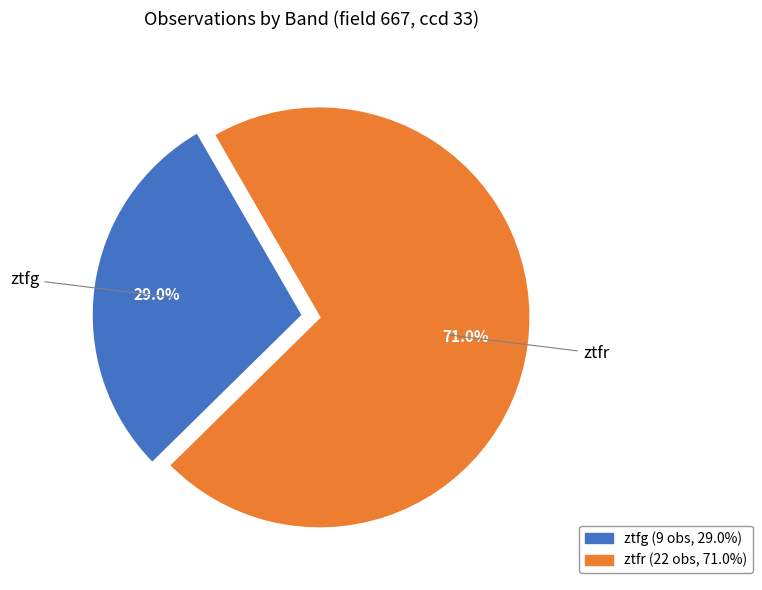

Which category accounts for the majority?

ztfr